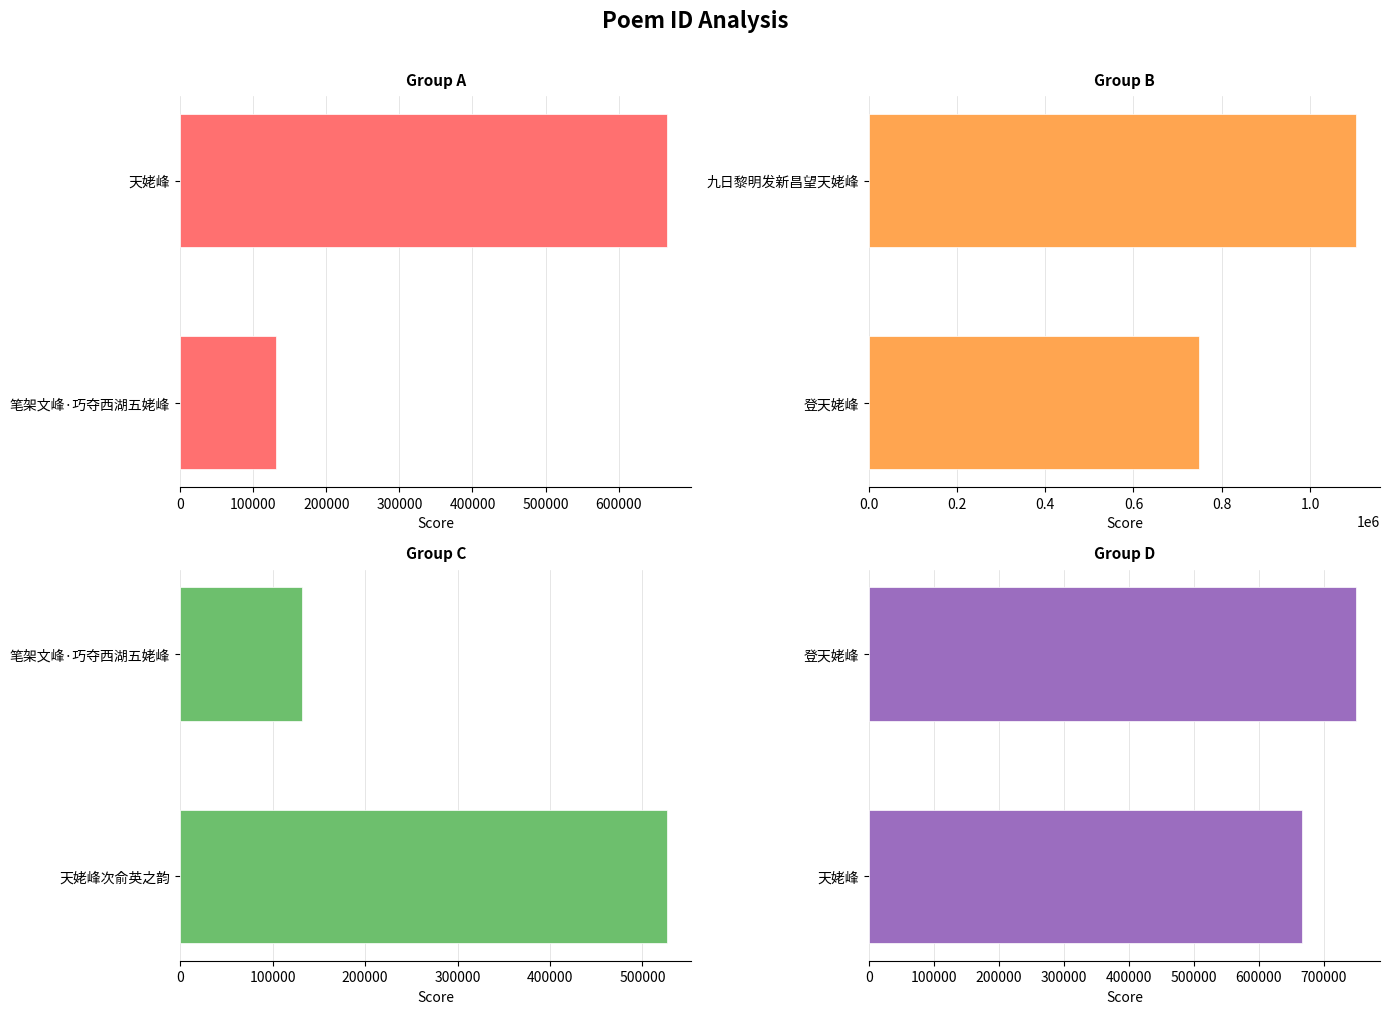

What is the total value across all series at 0?

2073615